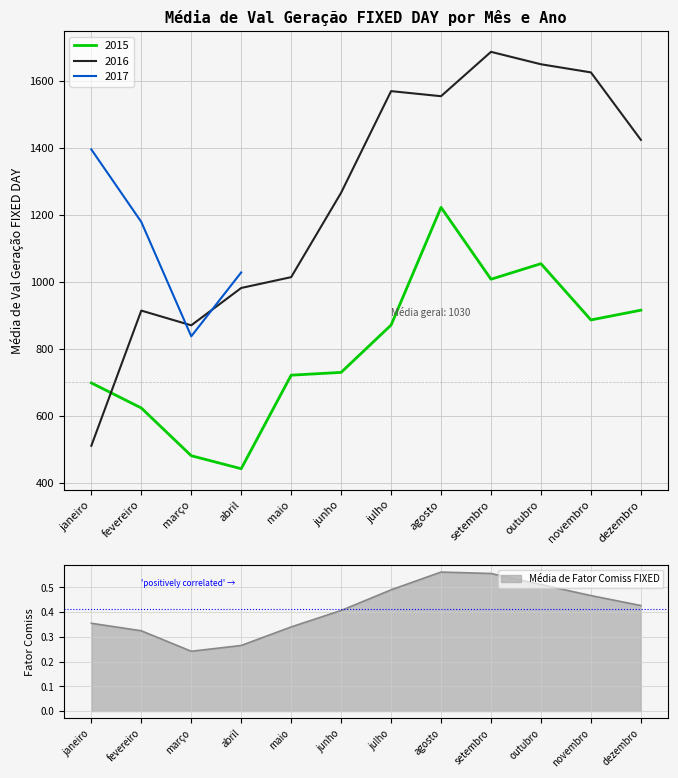

Where is the first local maximum for 2015?

agosto